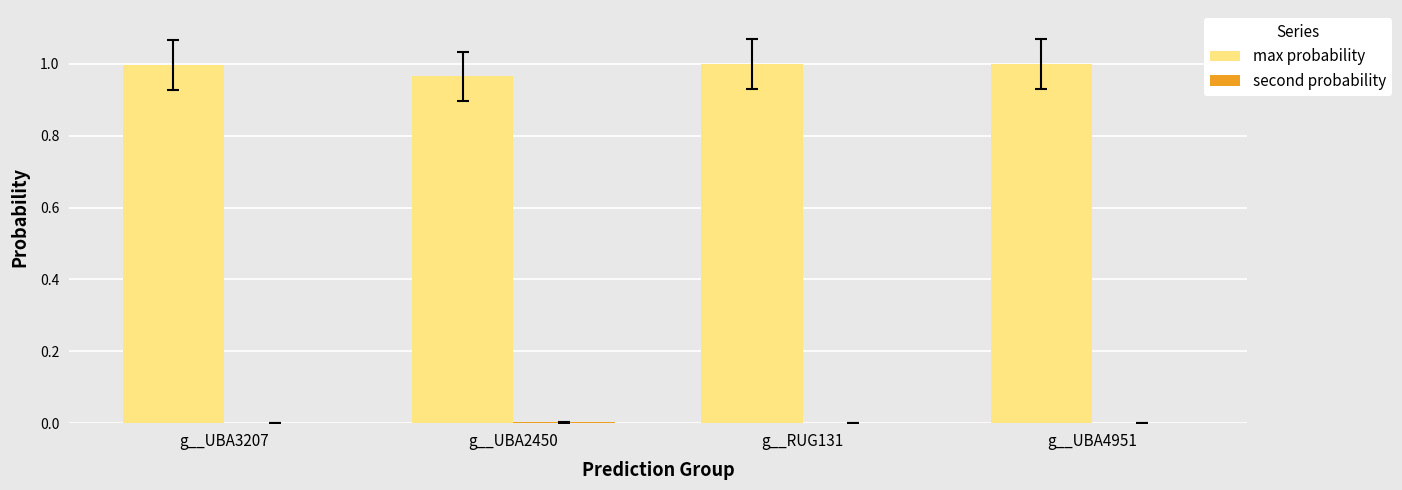

Which series has the largest total across all categories?

max probability